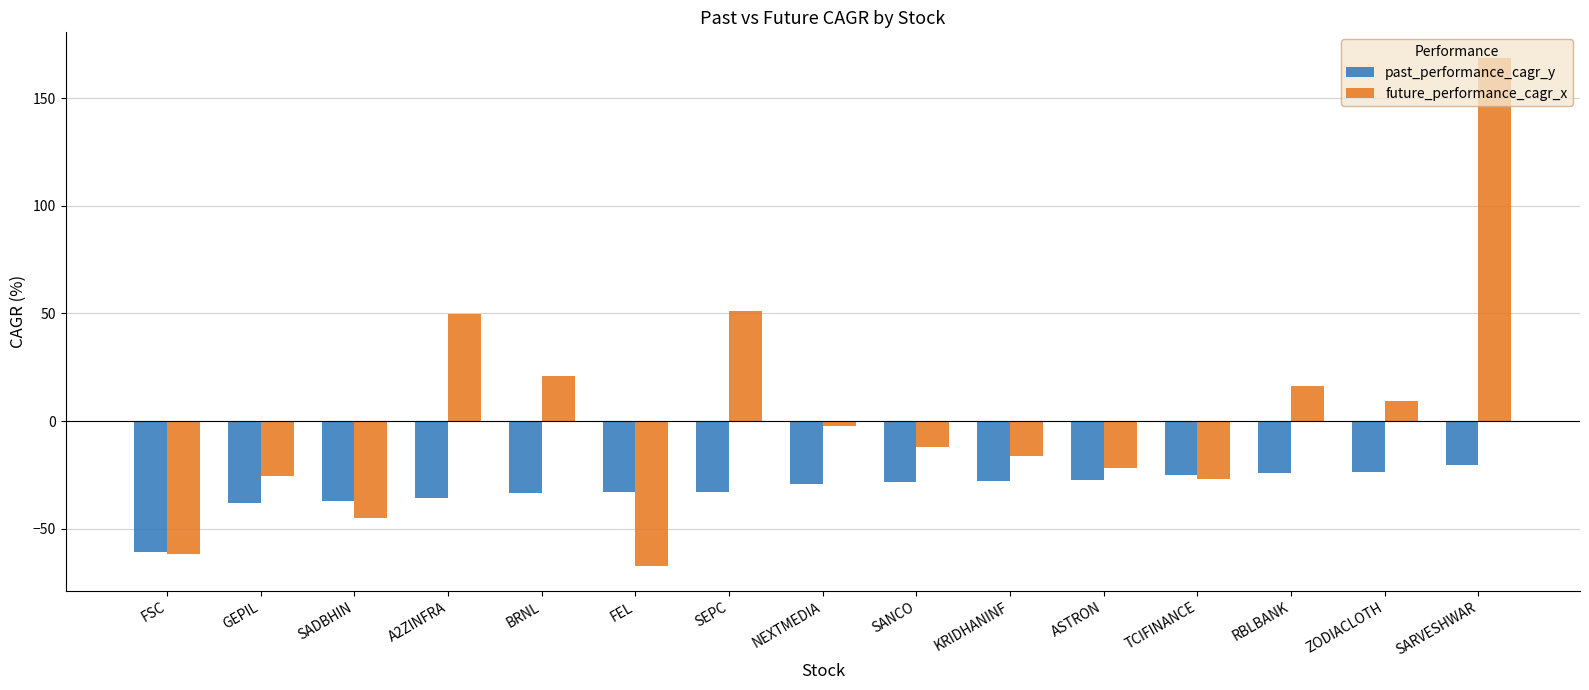

What is the label of the 3rd bar from the right?

RBLBANK